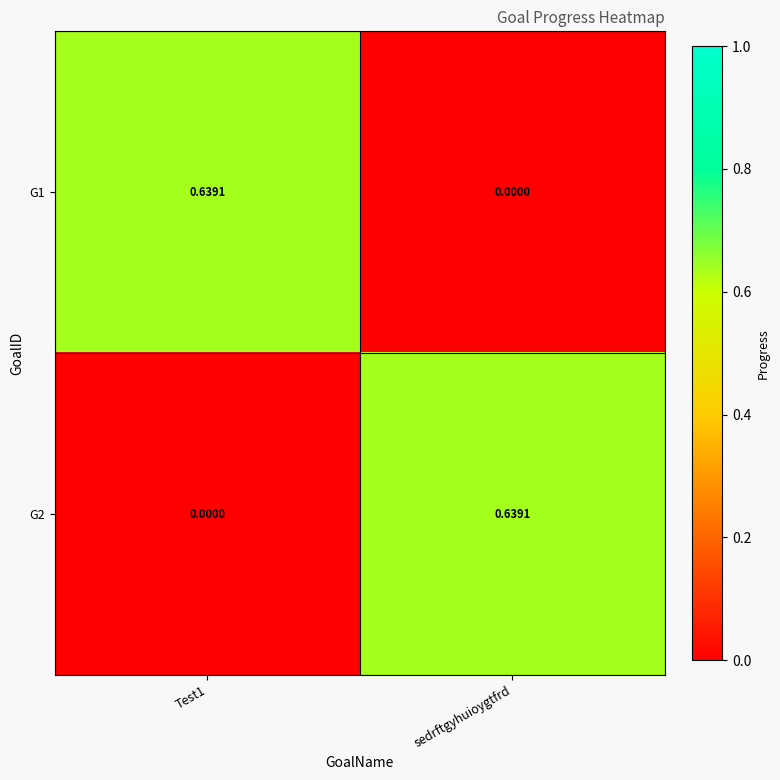

Which category has the lowest value in the G1 series?

sedrftgyhuioygtfrd